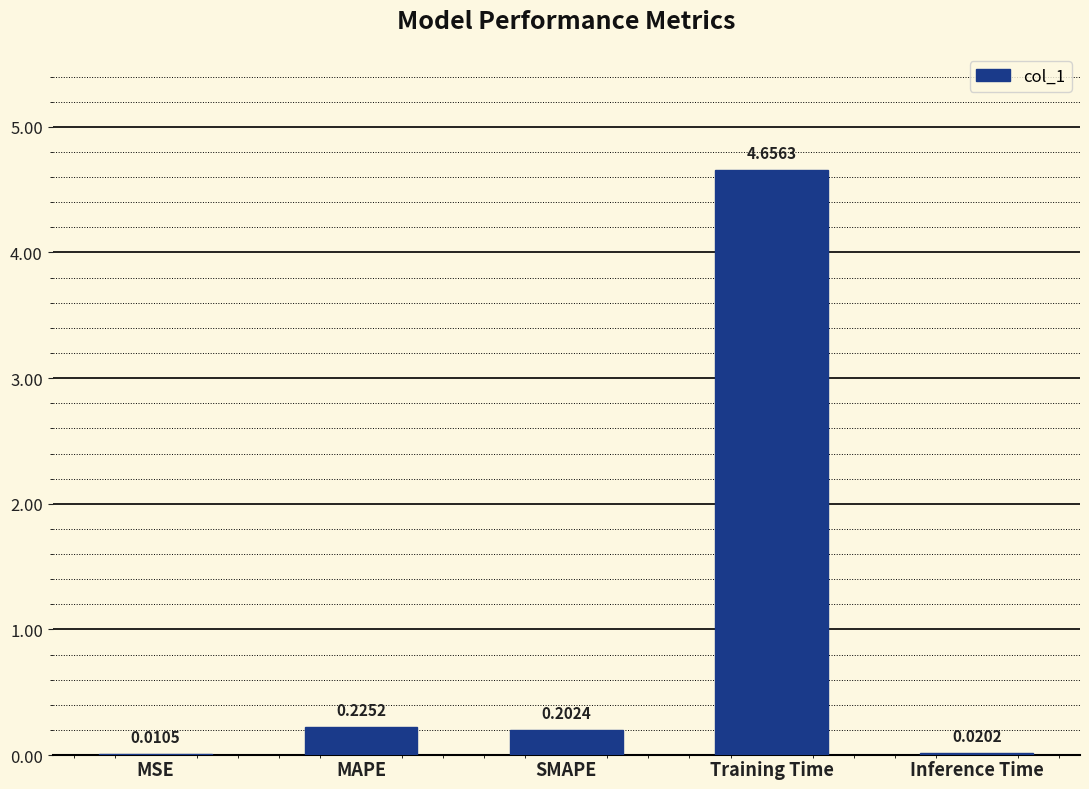

Where is the data nearest to the value 2?

MAPE